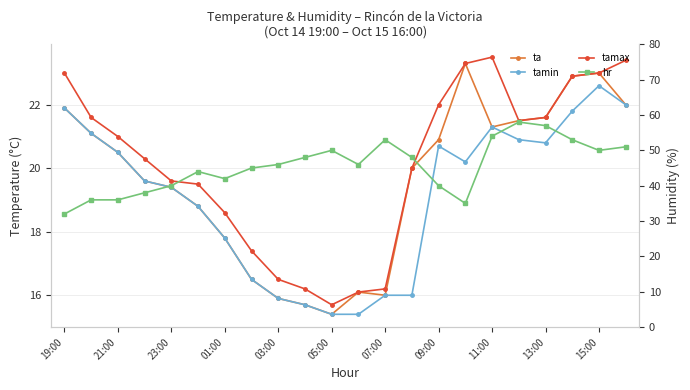

What are all the series names shown in the legend?

ta, tamin, tamax, hr